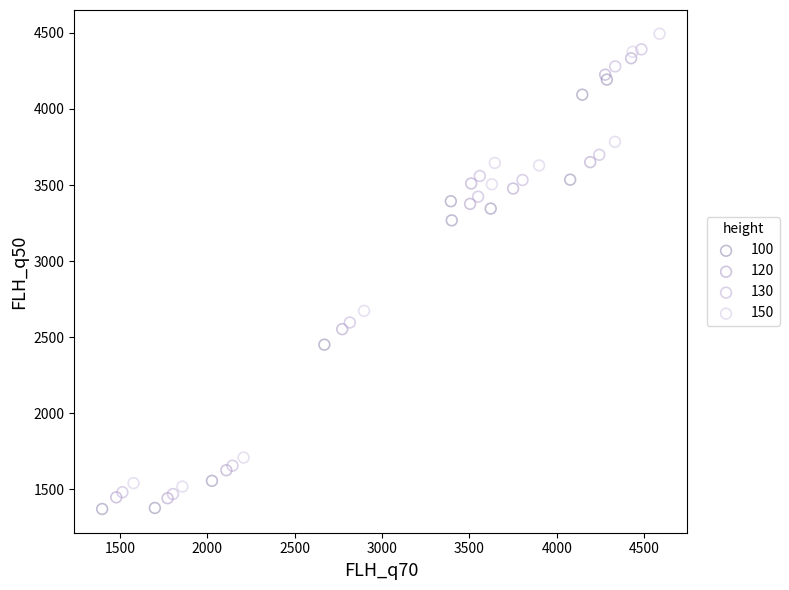

Which series has the widest spread of Y values?

150